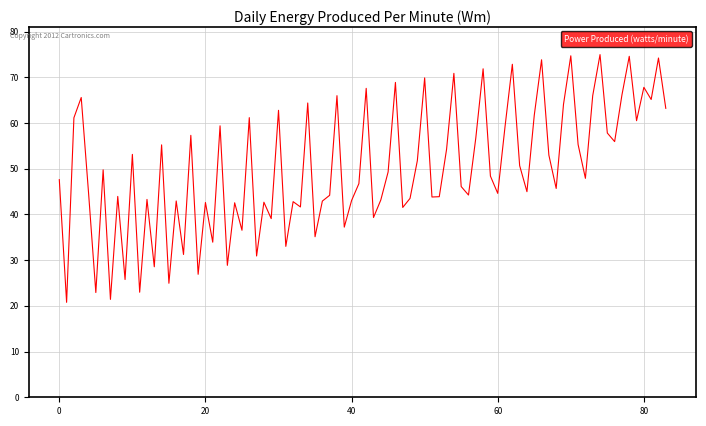

What is the minimum value shown in the chart?

20.8